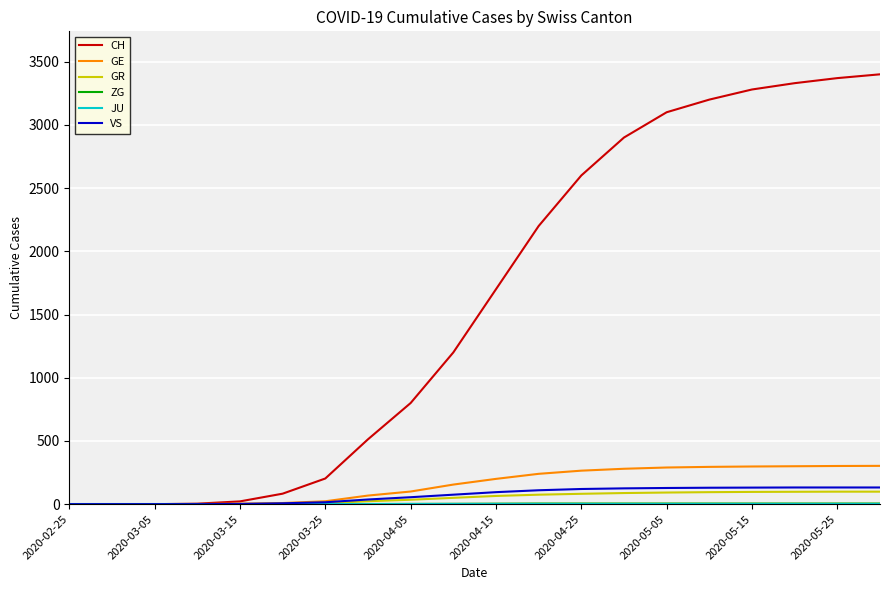

What is the highest value of the GE series?

303